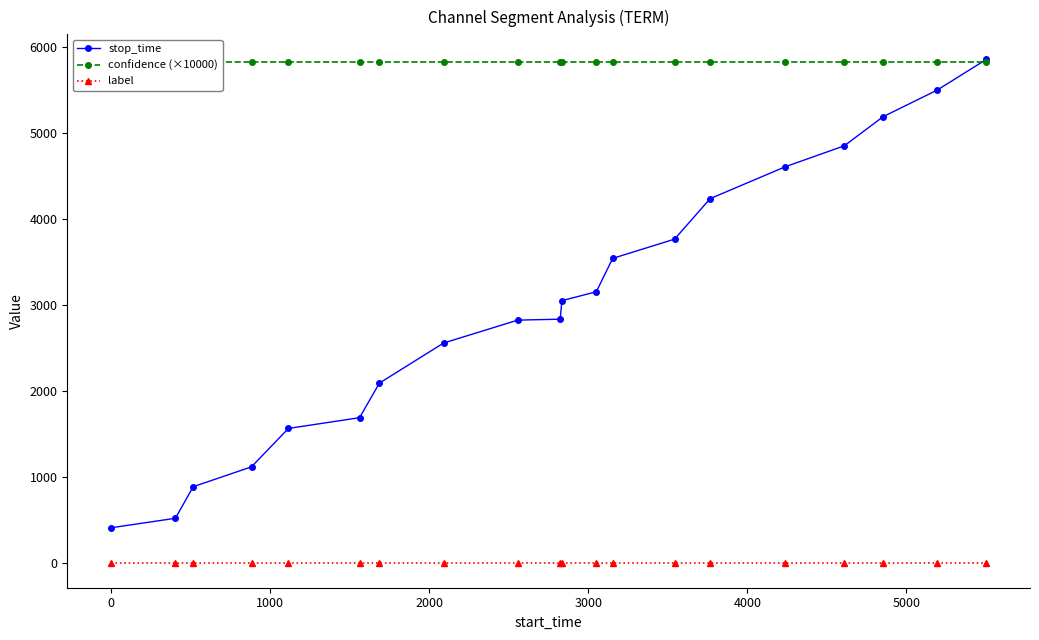

List the series in order of their peak value, lowest first.

label, confidence (×10000), stop_time